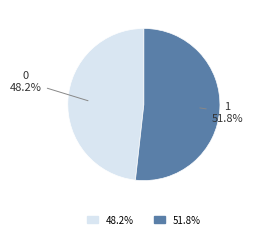

To the nearest percent, what is the difference between the largest and smallest slice percentages?

4%